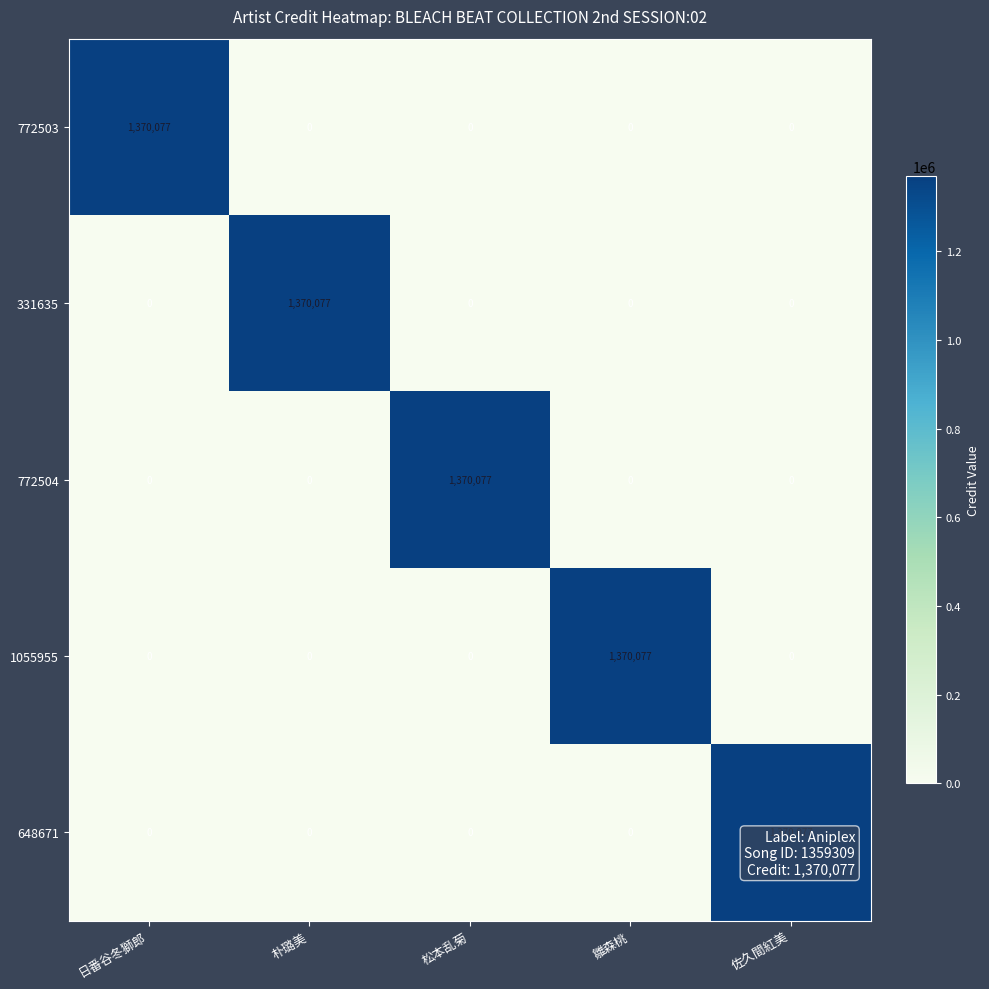

What is the total value across all series at 佐久間紅美?

1370077